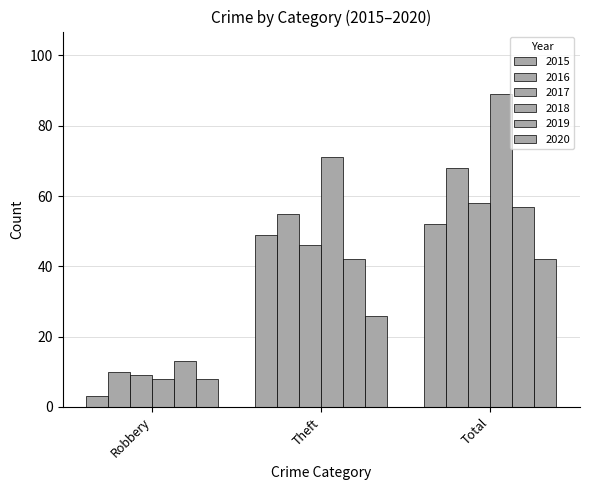

How many bars are there in each group?

6